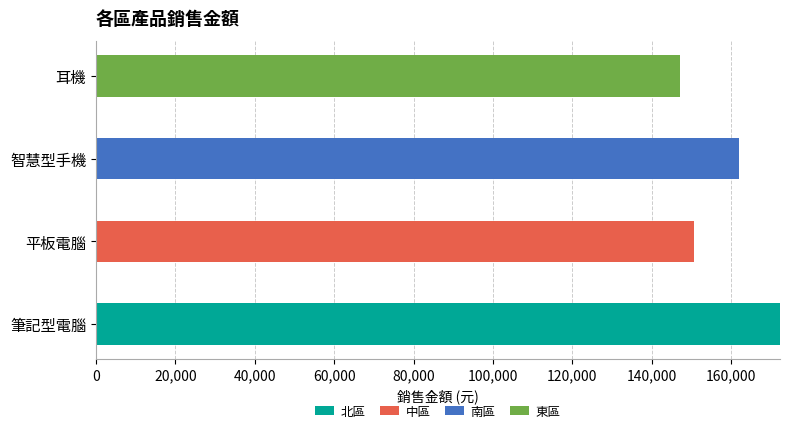

What are all the series names shown in the legend?

北區, 中區, 南區, 東區